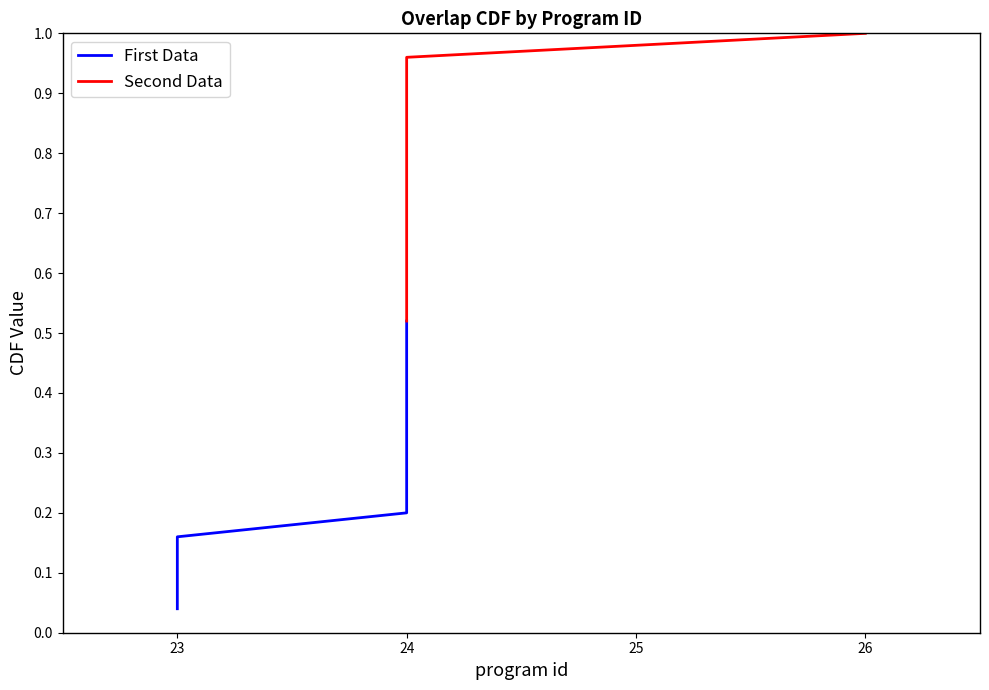

What are all the series names shown in the legend?

First Data, Second Data